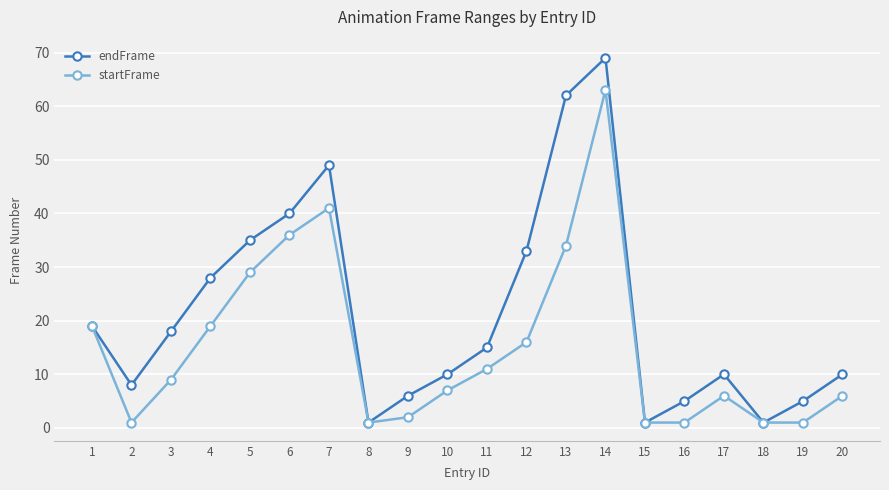

How many series are shown in this chart?

2